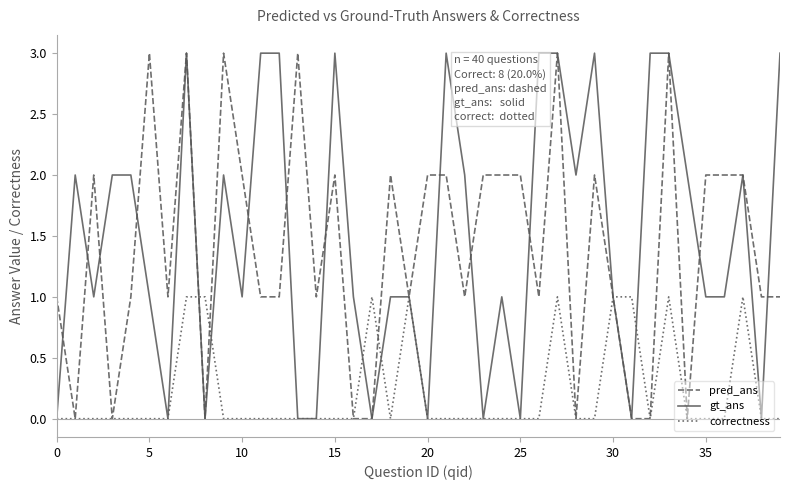

What is the greatest value displayed?

3